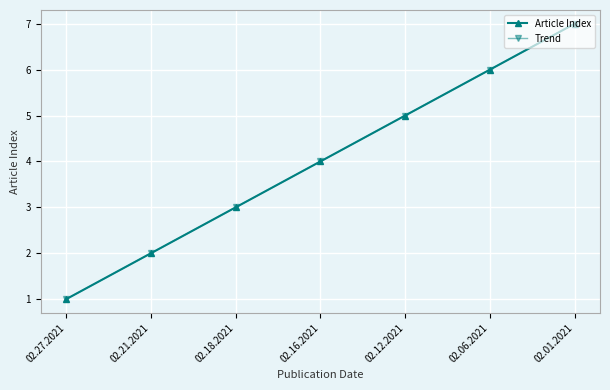

True or false: Trend and Article Index intersect in this chart.

False